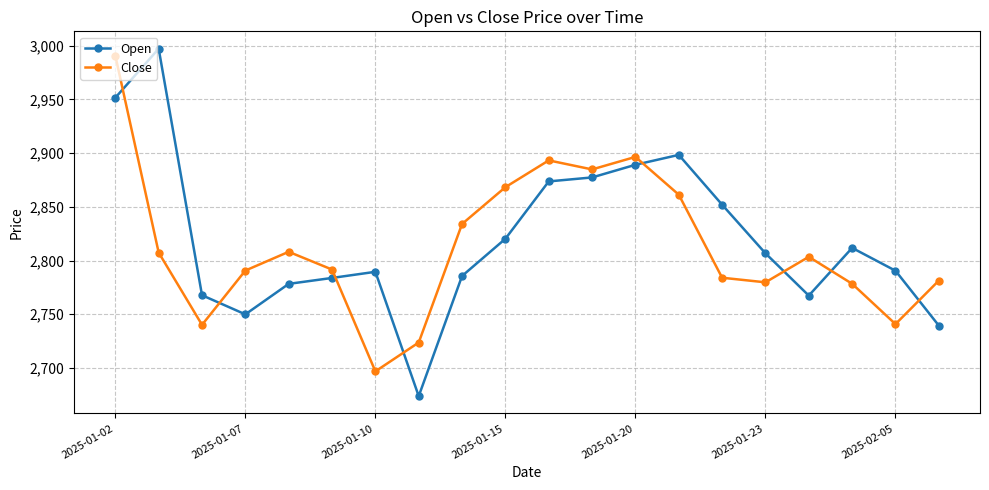

What is the maximum value for Close?

2990.7